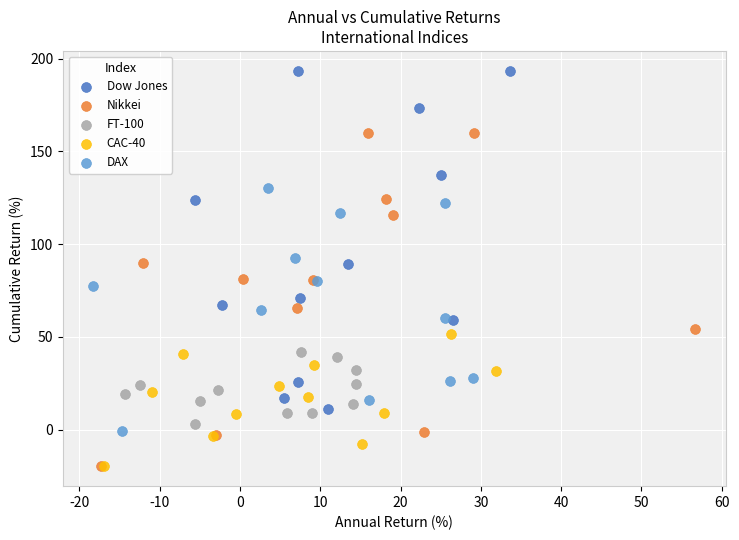

Which series contains the highest Y value?

Dow Jones